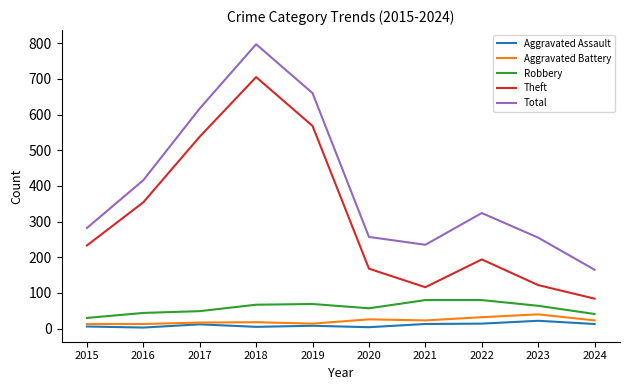

Where is the first local minimum for Theft?

2021